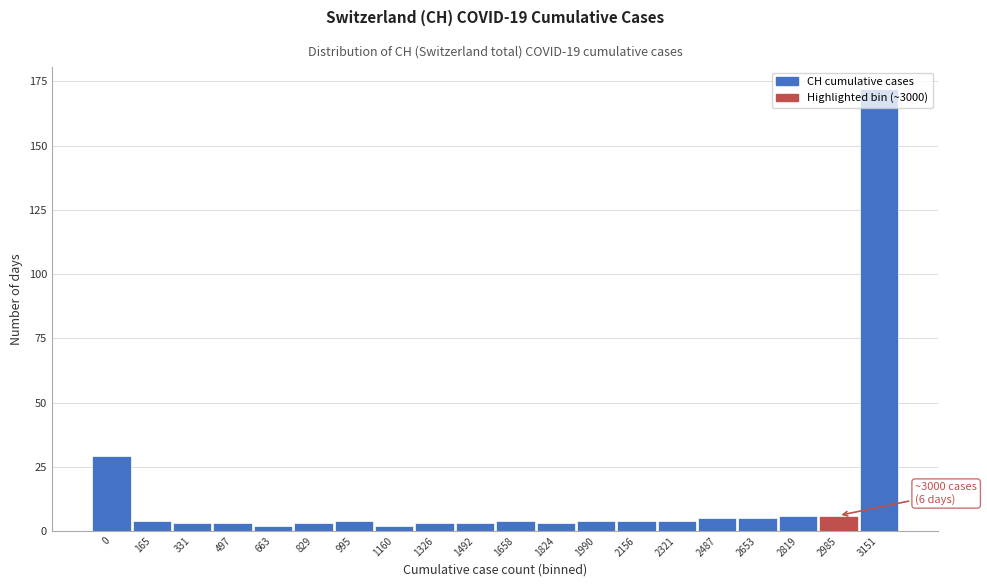

What is the ratio of the value at 165 to the value at 1990?

1.0